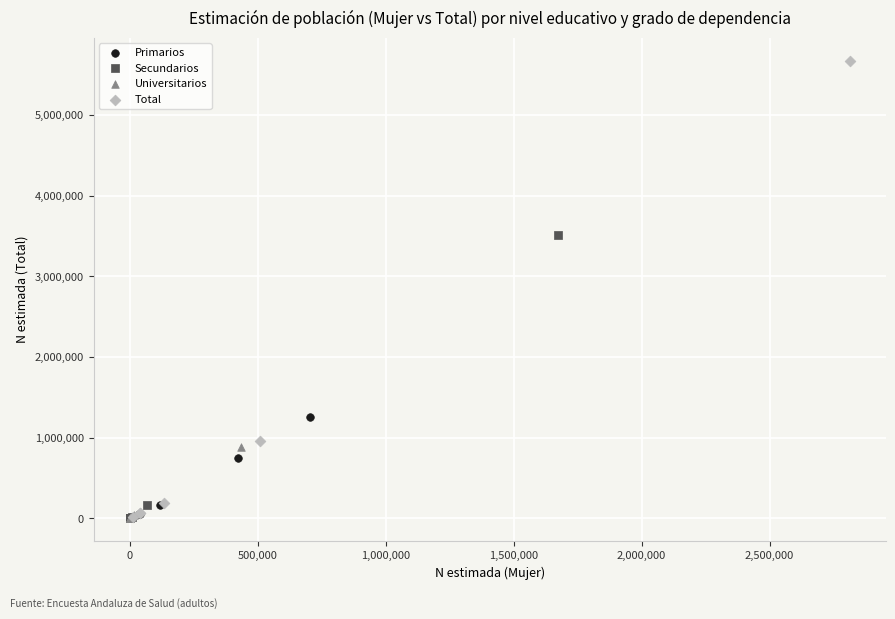

Which series has the largest Y range (max minus min)?

Total